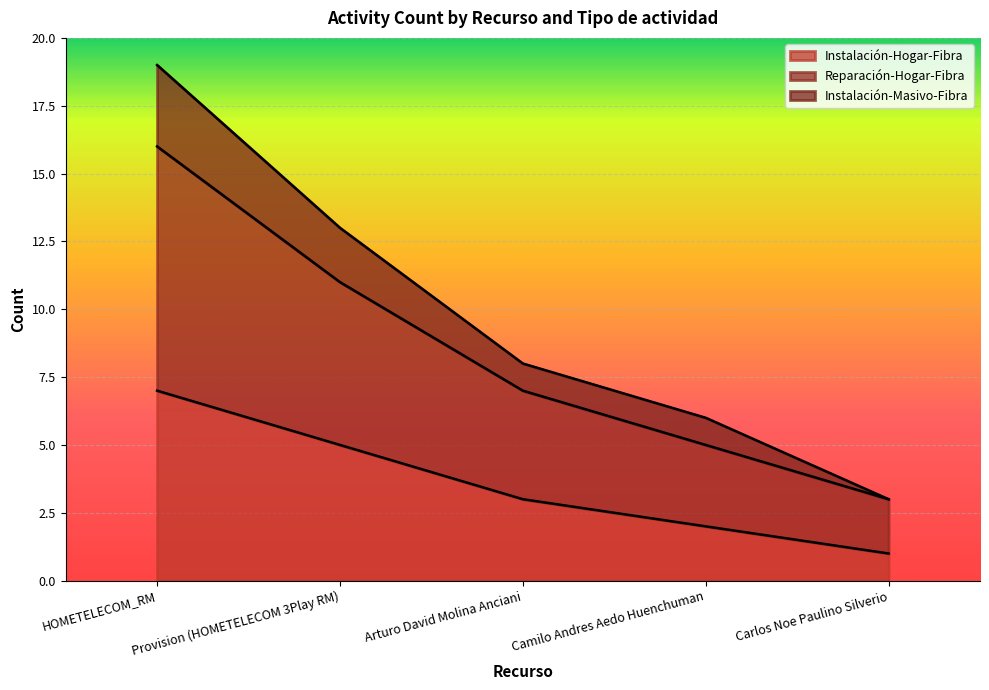

At which category is the sum across all series the highest?

HOMETELECOM_RM